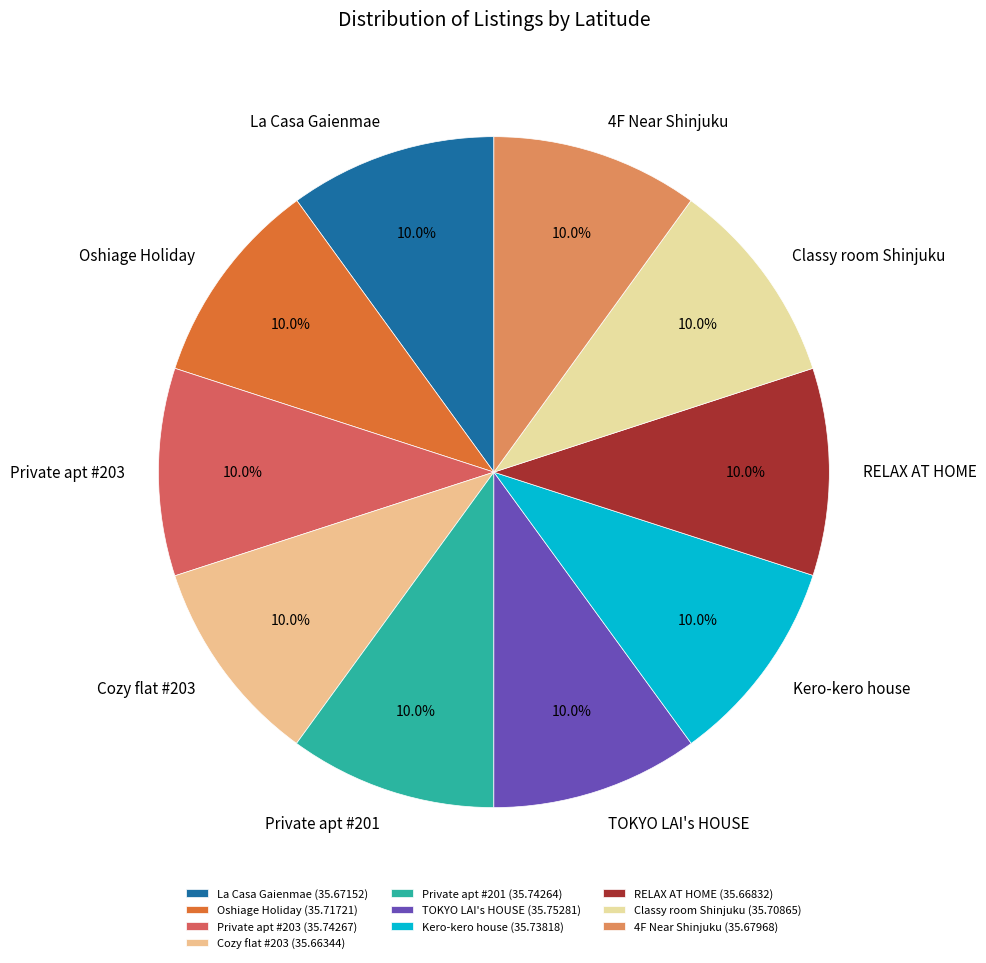

To the nearest percent, what portion does RELAX AT HOME represent?

10%